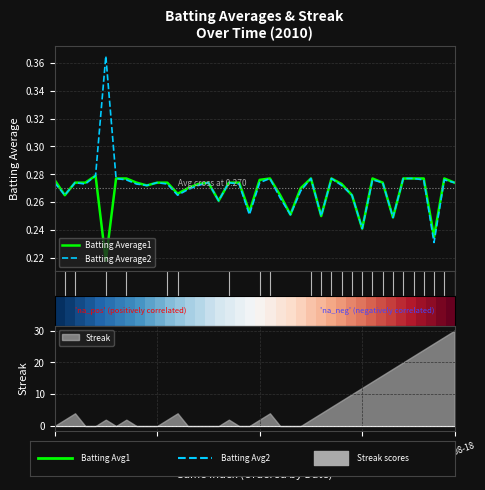

What is the lowest value of the Batting Average2 series?

0.2